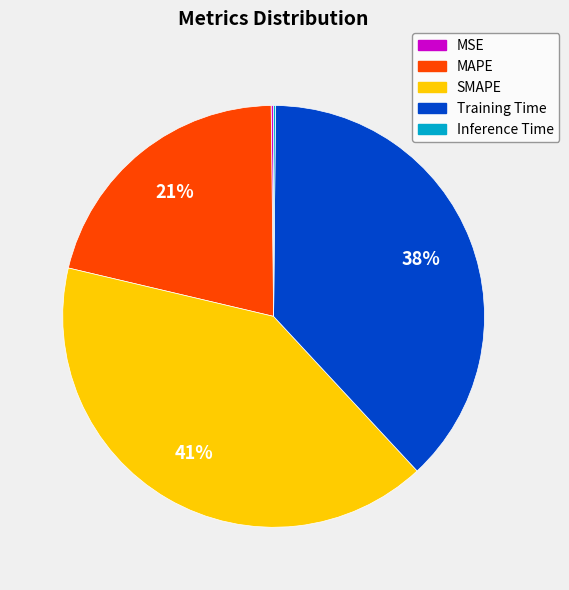

To the nearest percent, what is the average slice percentage?

20%